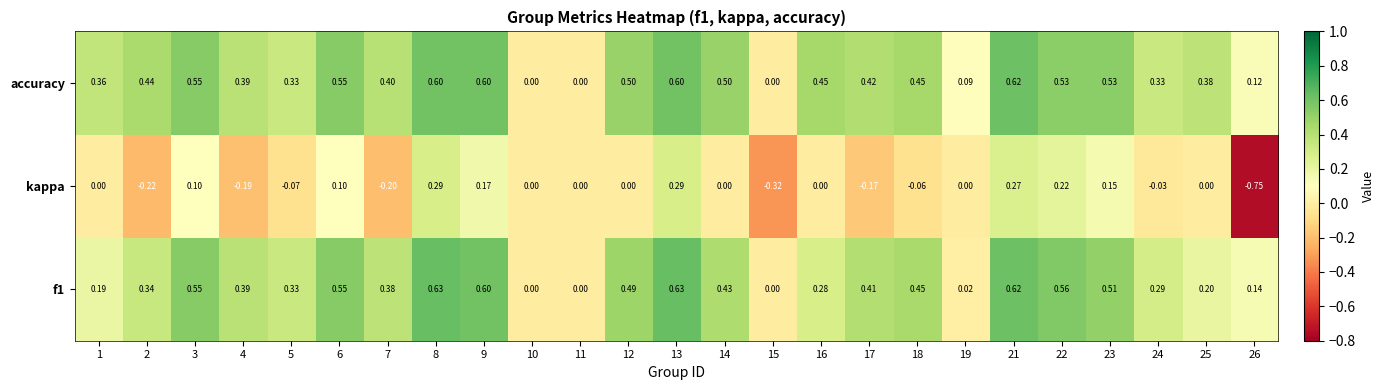

Which series changed the most between 12 and 23?

kappa